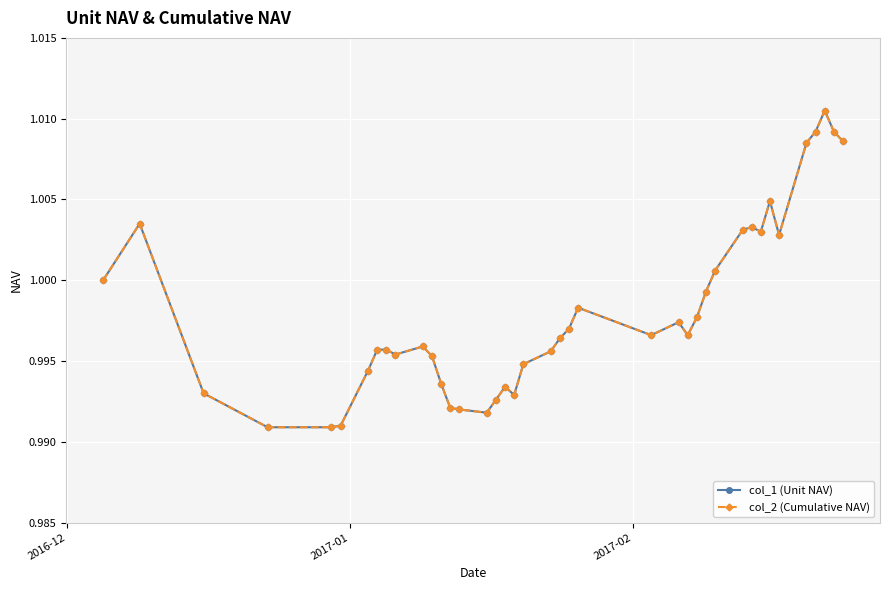

True or false: col_2 (Cumulative NAV) and col_1 (Unit NAV) intersect in this chart.

False